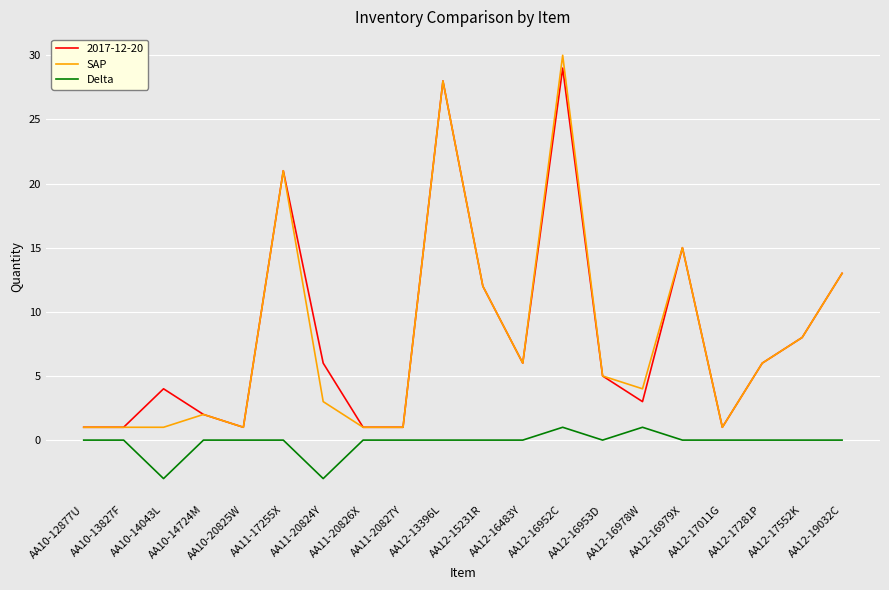

The 2017-12-20 series shows 1 at AA10-12877U. True or false?

True